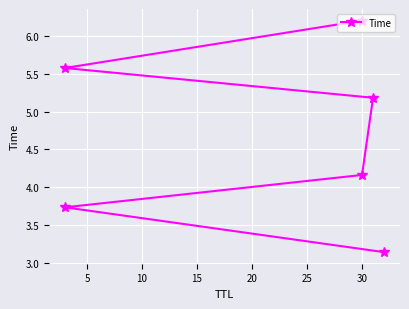

What is the value of the 2nd point from the left?

3.7